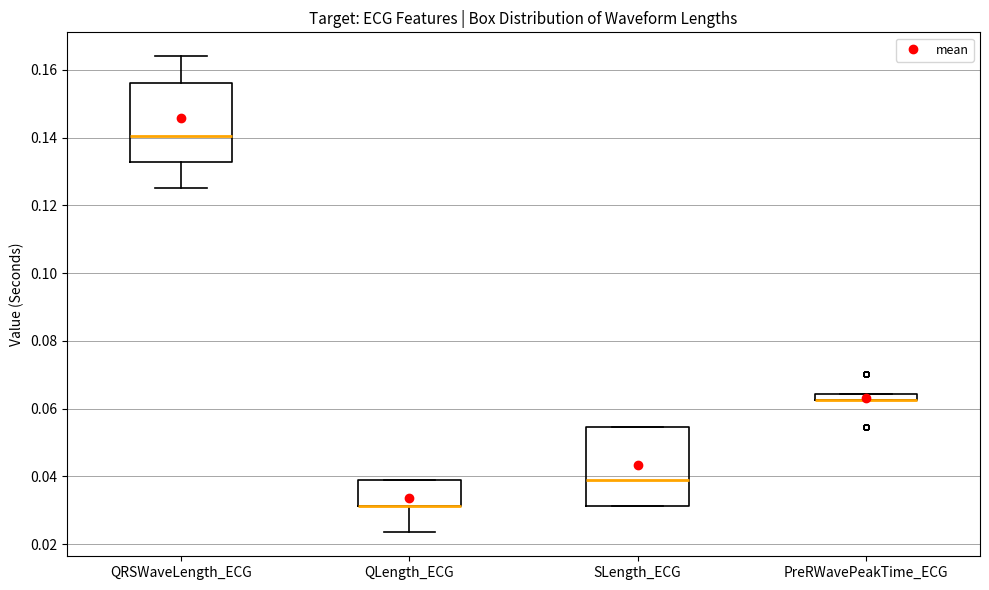

Where does the upper whisker of the box for QRSWaveLength_ECG end on the y-axis? The values are not printed on the chart, so give them approximately, as read against the axis.

0.164